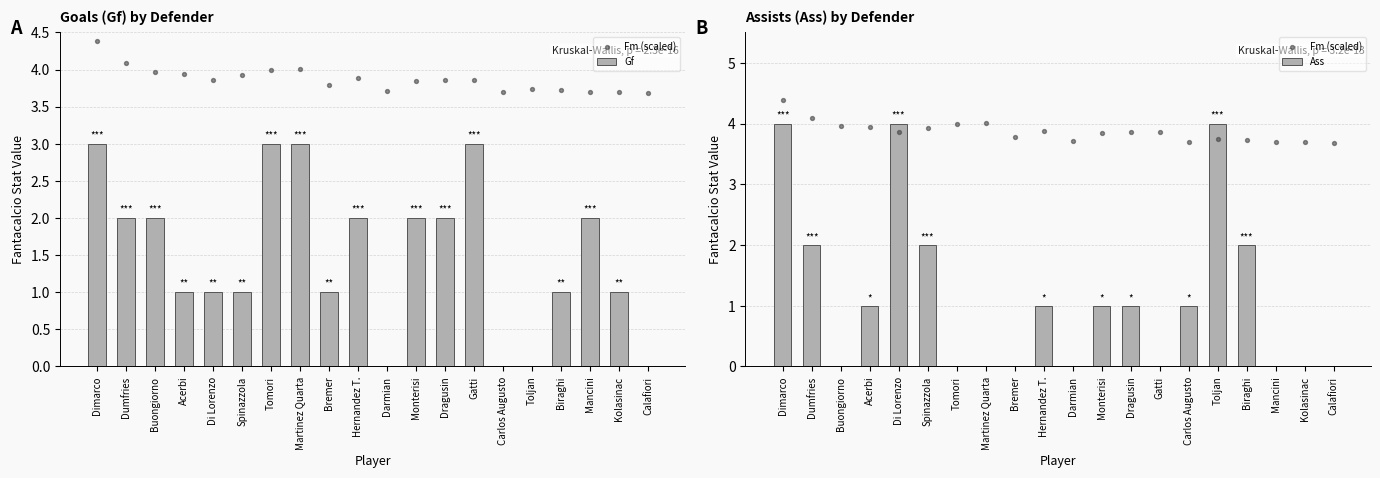

At how many categories does at least one series exceed 3?

20